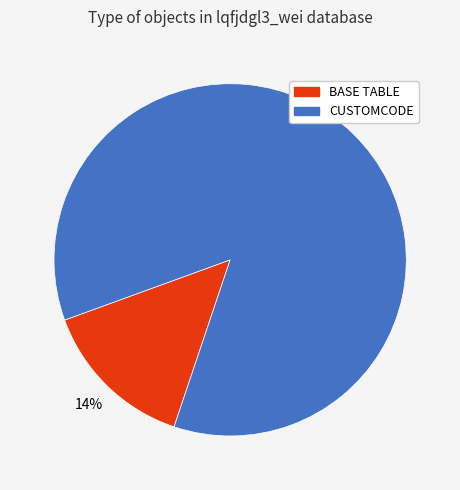

To the nearest percent, what is the average slice percentage?

50%